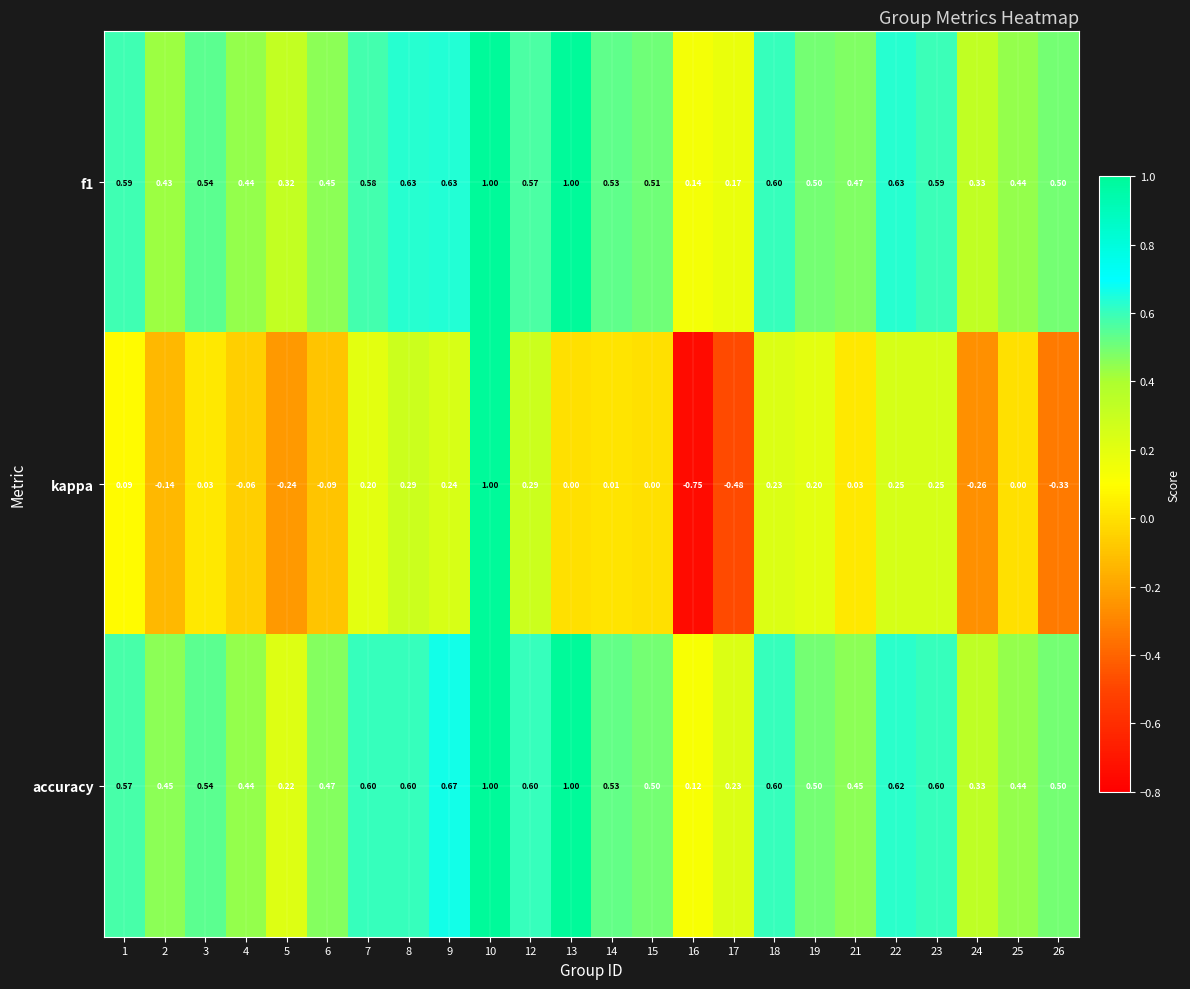

Is the value of accuracy at 9 greater than the value of f1 at 8?

Yes